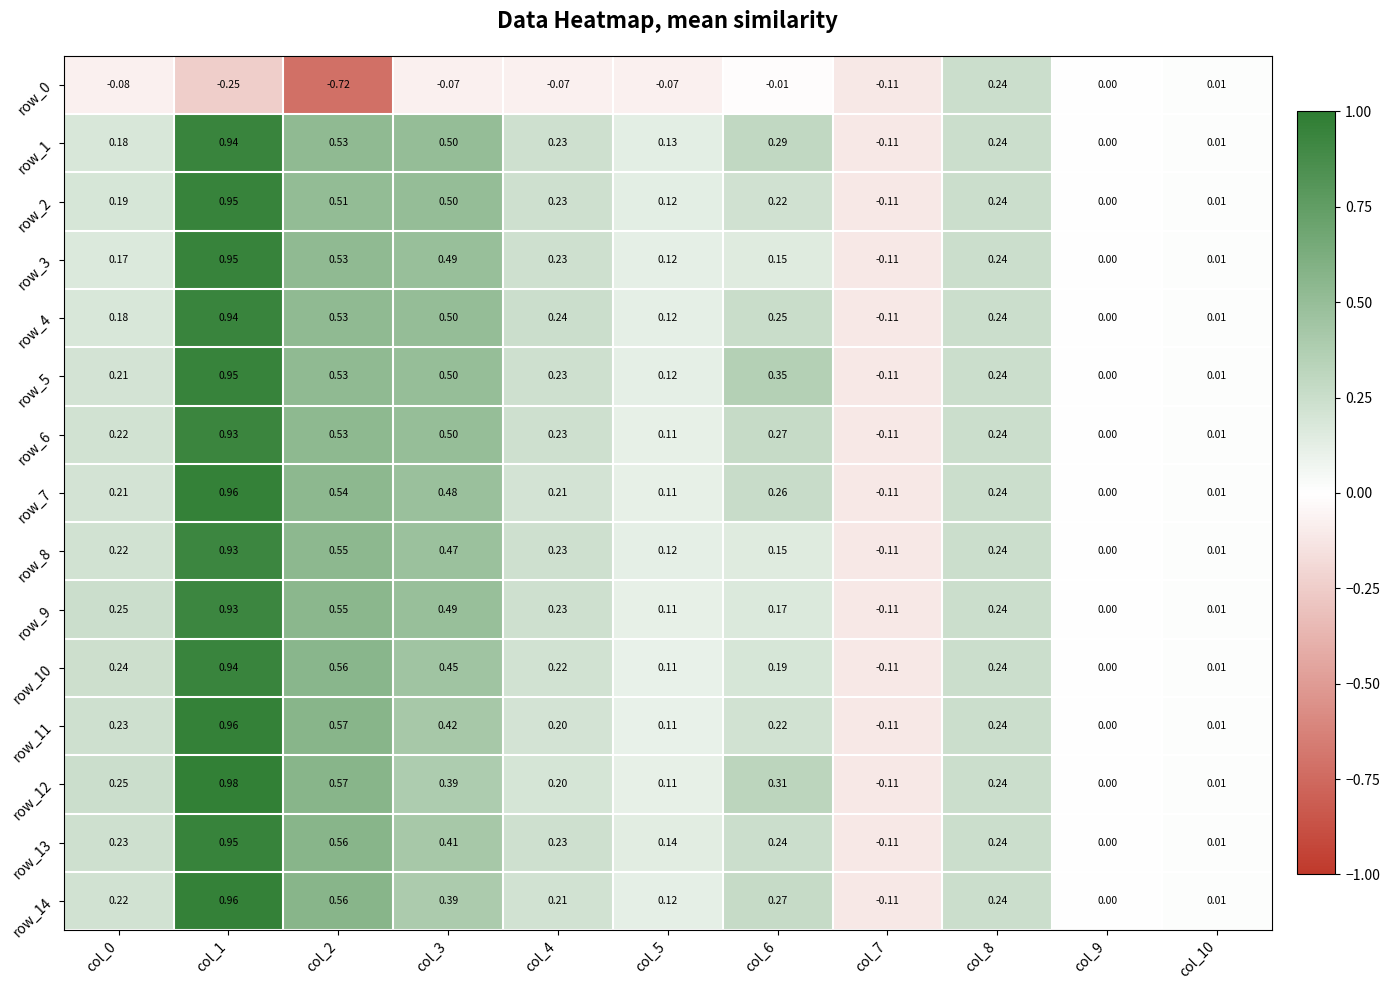

How many values in row_14 are below zero?

1